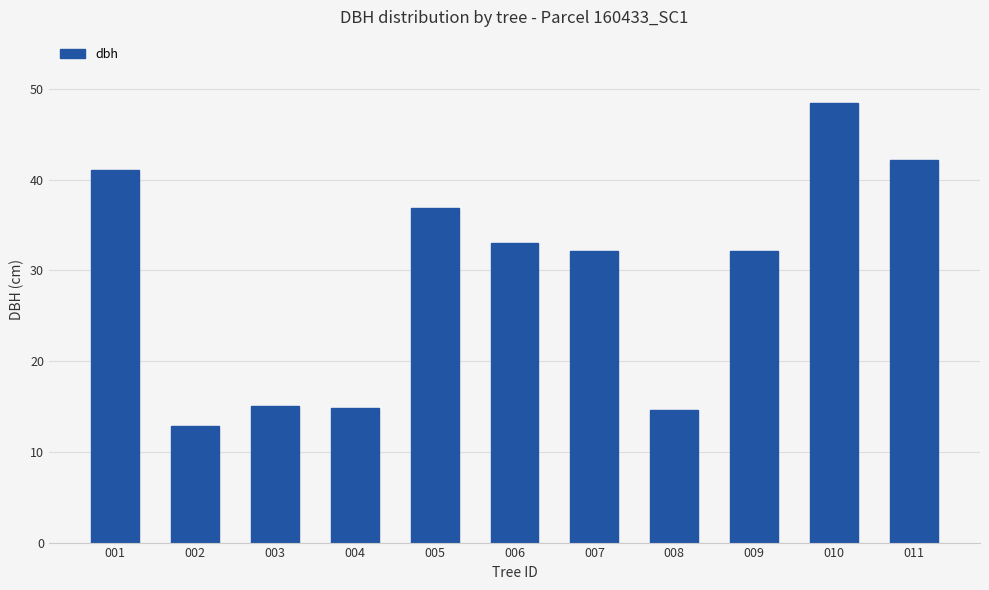

Read the value at 006.

33.0